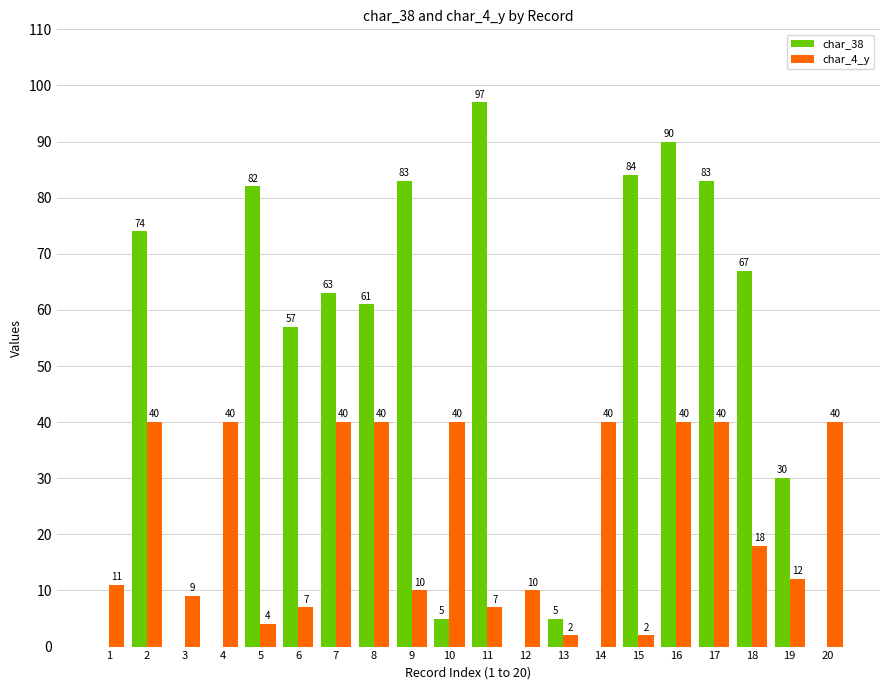

Which series changed the most between 5 and 19?

char_38